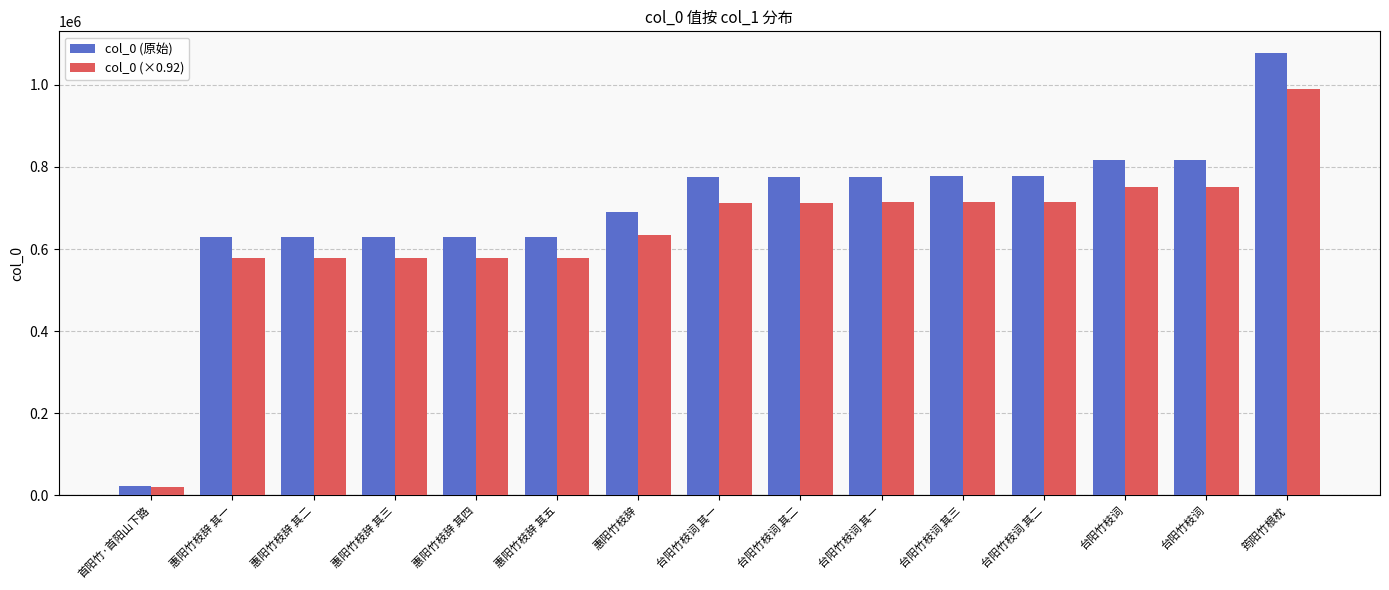

Reading right to left, transcribe all the data shown in this chart.

col_0 (原始): 筠阳竹根枕=1076299.0	台阳竹枝词=817202.0	台阳竹枝词=817201.0	台阳竹枝词 其二=777979.0	台阳竹枝词 其三=777978.0	台阳竹枝词 其一=776496.0	台阳竹枝词 其二=775274.0	台阳竹枝词 其一=775273.0	惠阳竹枝辞=689106.0	惠阳竹枝辞 其五=628445.0	惠阳竹枝辞 其四=628444.0	惠阳竹枝辞 其三=628443.0	惠阳竹枝辞 其二=628442.0	惠阳竹枝辞 其一=628441.0	首阳竹·首阳山下路=22320.0
col_0 (×0.92): 筠阳竹根枕=990195.1	台阳竹枝词=751825.8	台阳竹枝词=751824.9	台阳竹枝词 其二=715740.7	台阳竹枝词 其三=715739.8	台阳竹枝词 其一=714376.3	台阳竹枝词 其二=713252.1	台阳竹枝词 其一=713251.2	惠阳竹枝辞=633977.5	惠阳竹枝辞 其五=578169.4	惠阳竹枝辞 其四=578168.5	惠阳竹枝辞 其三=578167.6	惠阳竹枝辞 其二=578166.6	惠阳竹枝辞 其一=578165.7	首阳竹·首阳山下路=20534.4